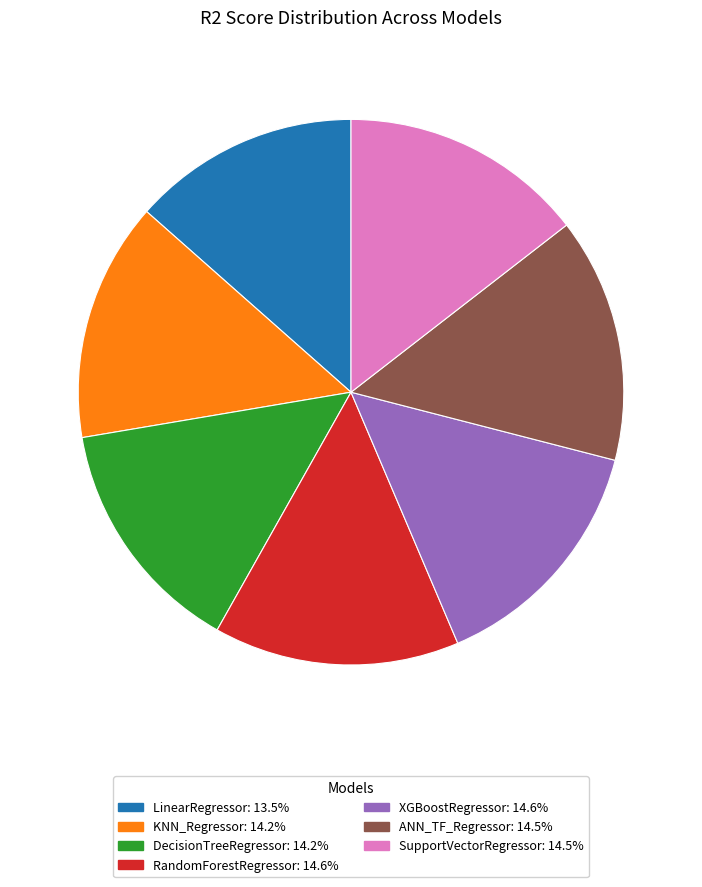

What is the smallest slice in the pie chart?

LinearRegressor